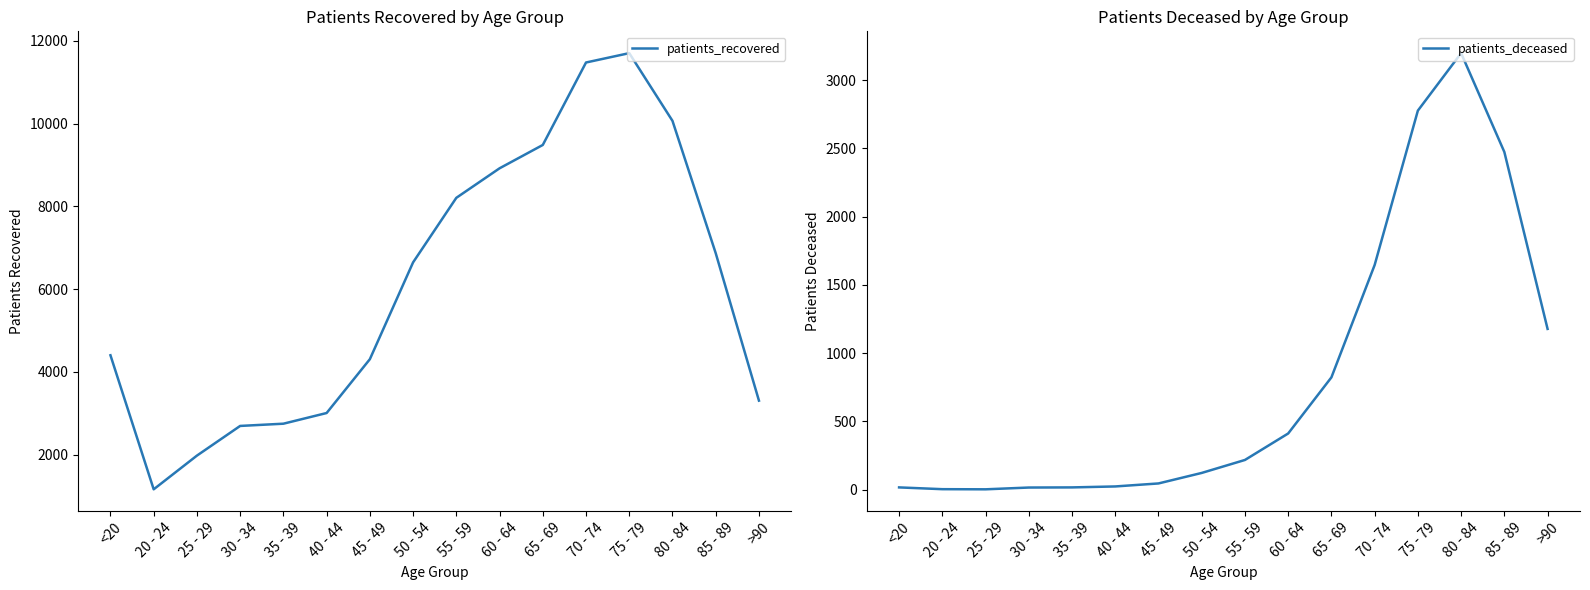

What is the minimum value shown in the chart?

3